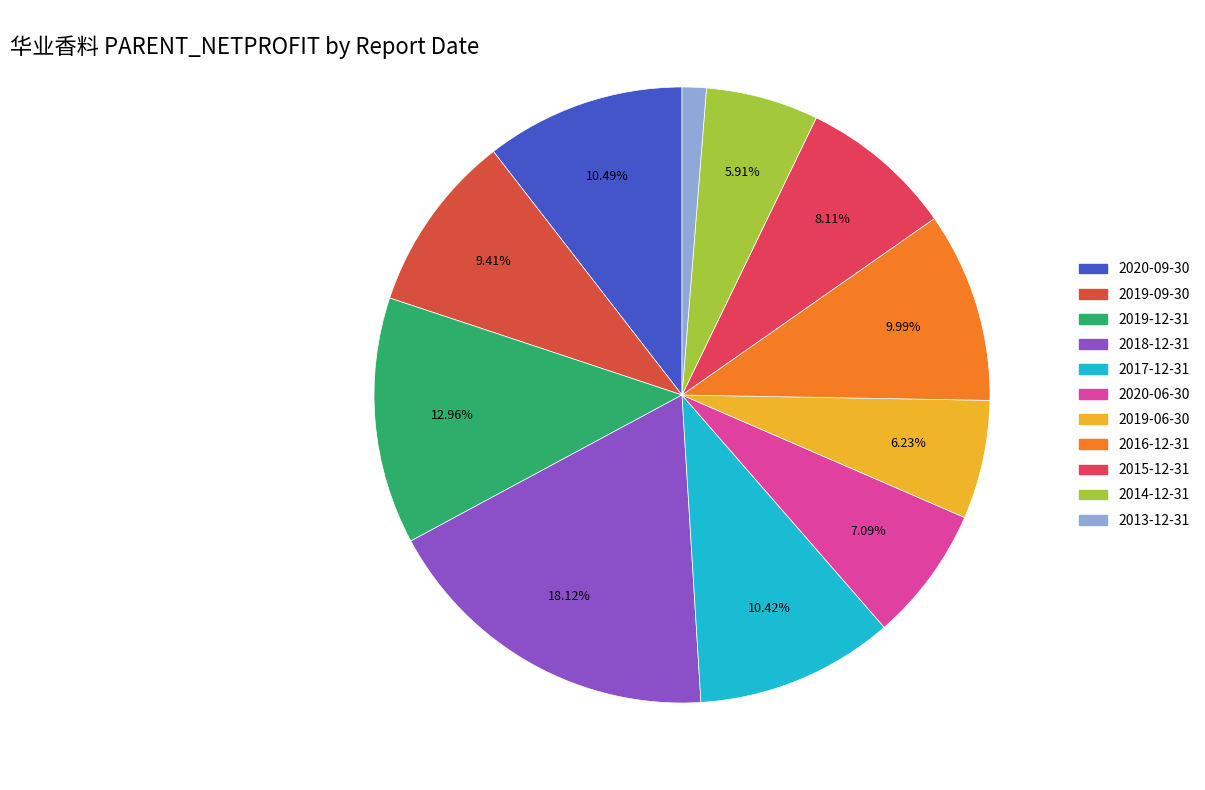

To the nearest percent, what is the difference between the 2019-12-31 and 2020-09-30 slice percentages?

2%